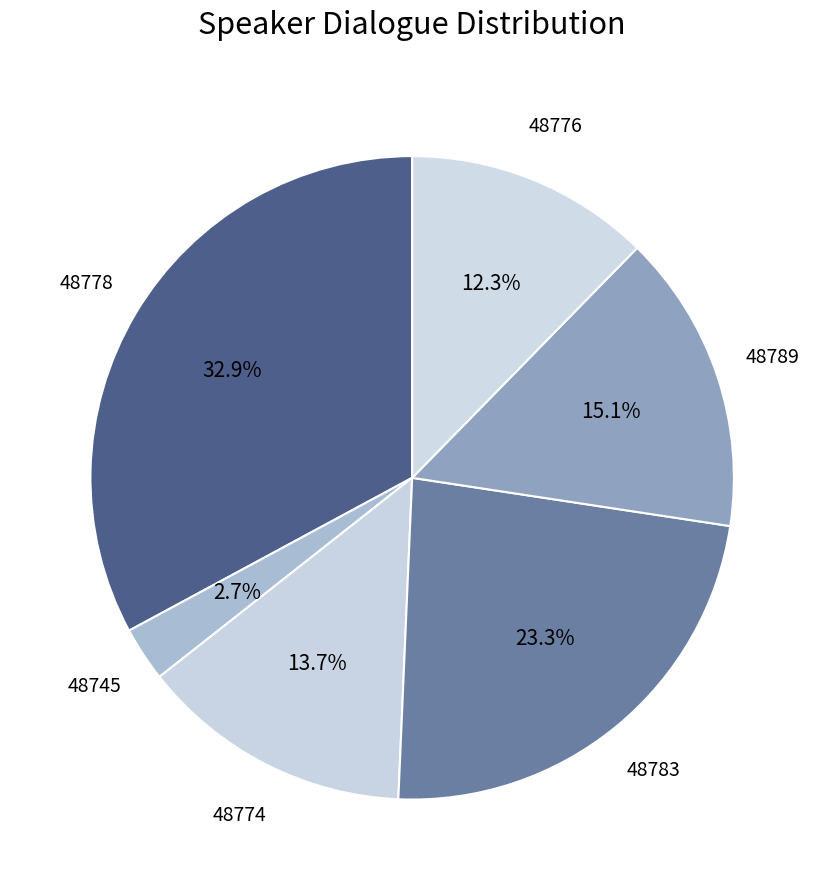

How many segments does this pie chart have?

6